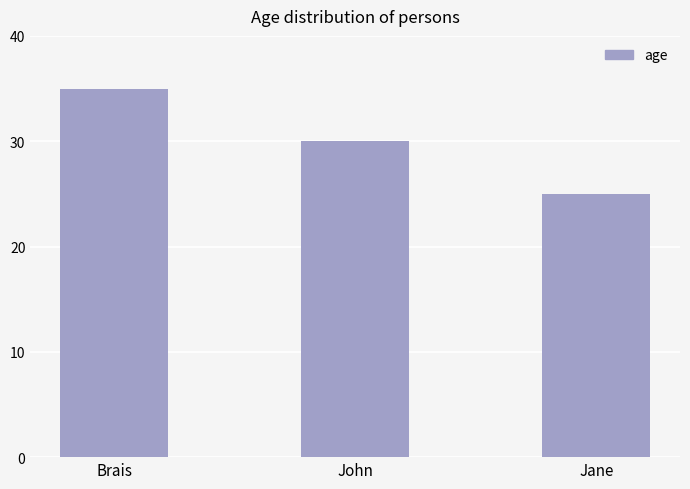

Which label corresponds to the largest value in the chart?

Brais